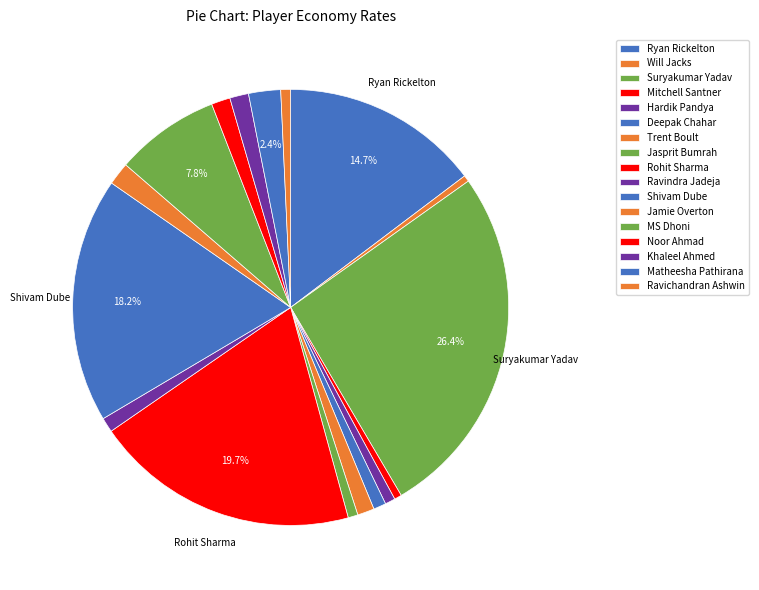

Count the number of slices in the pie.

17